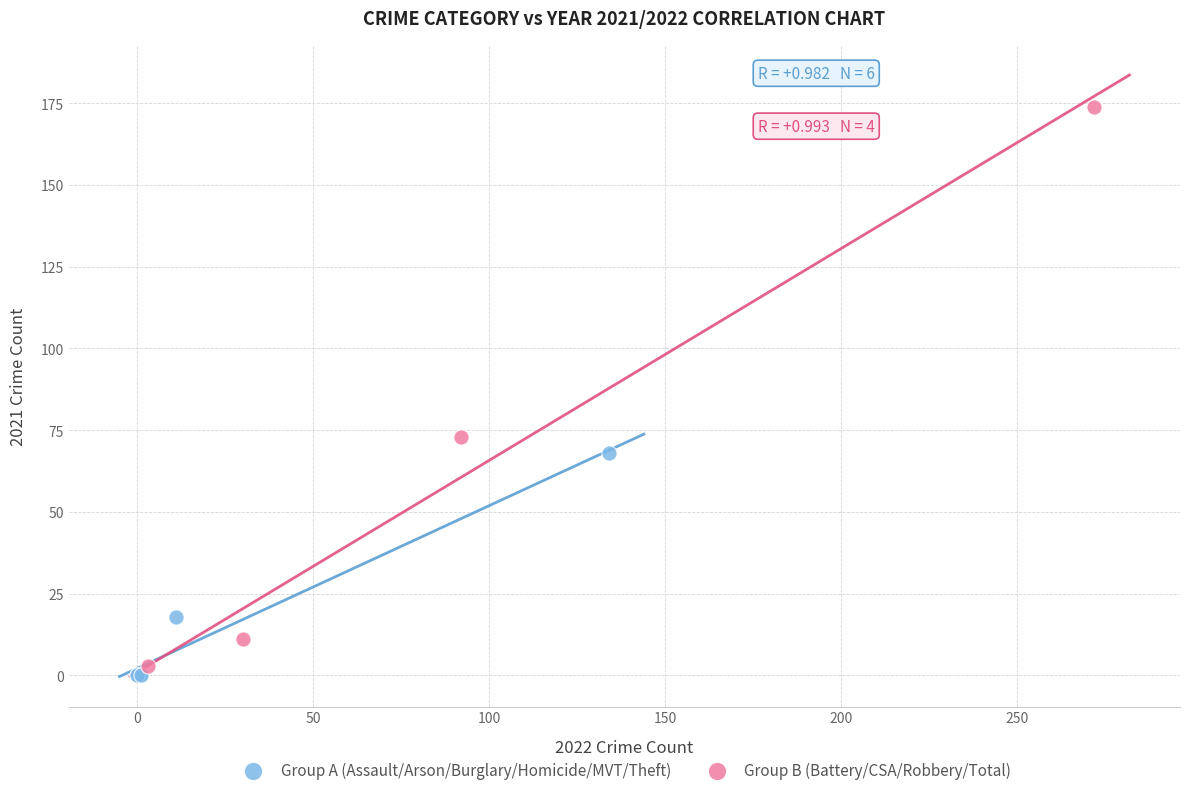

Which series has the largest Y range (max minus min)?

Group B (Battery/CSA/Robbery/Total)